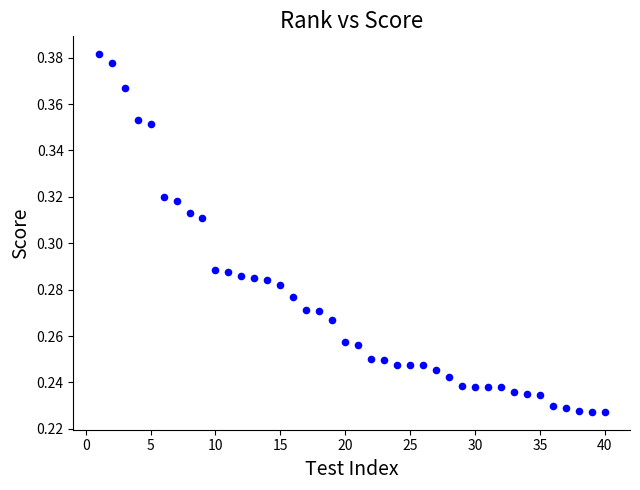

What is the range of X values (max minus min)?

39.0